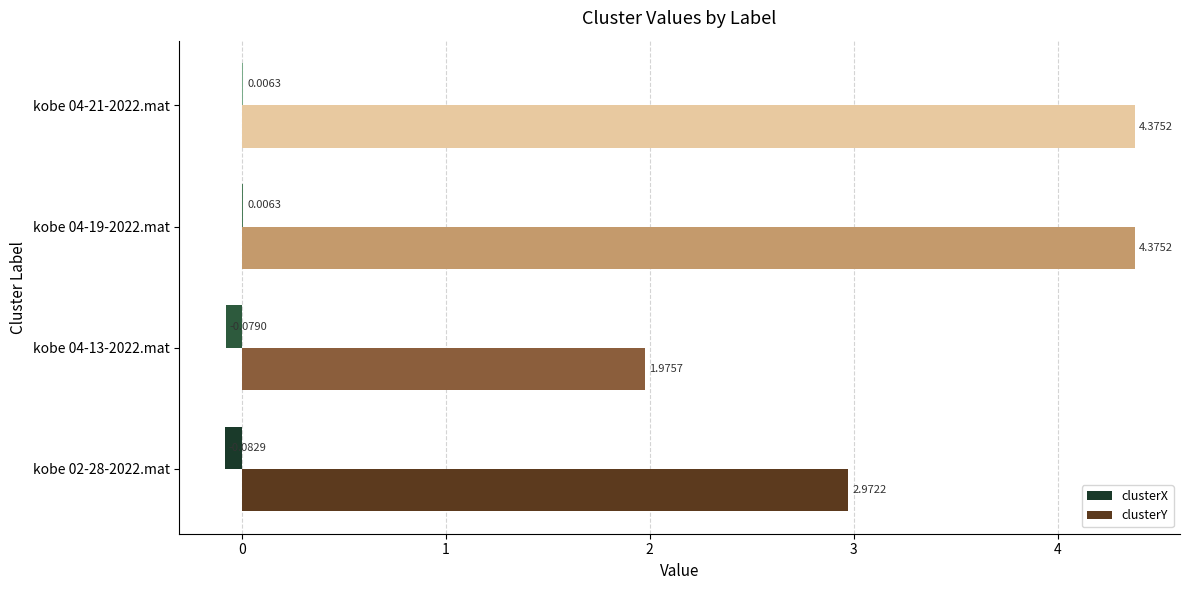

How many values in the clusterX series exceed 0?

2